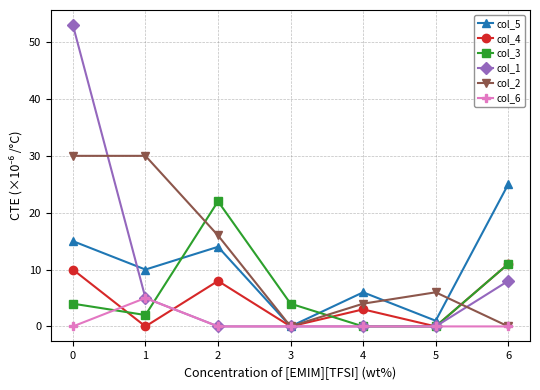

How many distinct data groups are displayed?

6